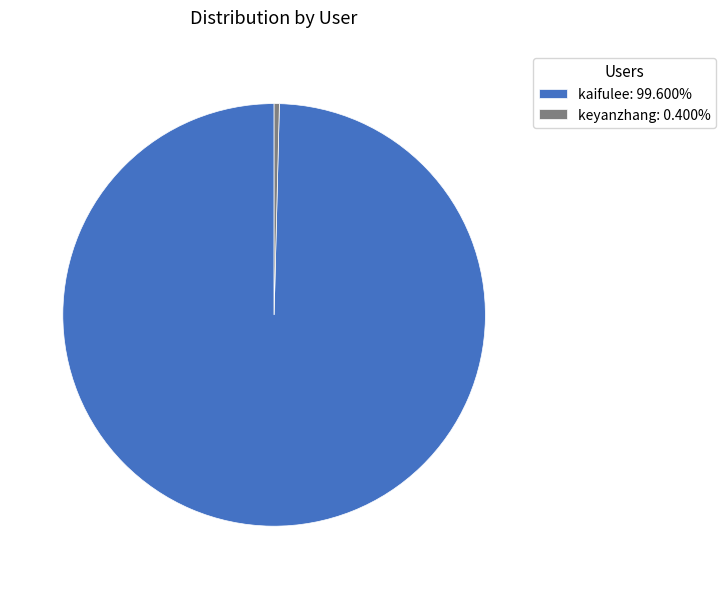

Is it true that kaifulee is 89% of the pie?

False